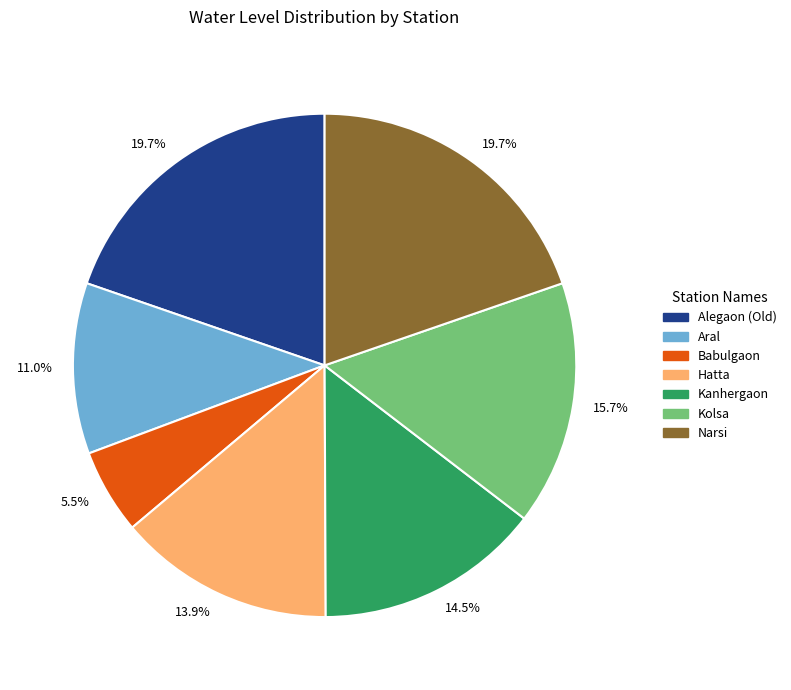

Is there a majority slice in this chart?

No